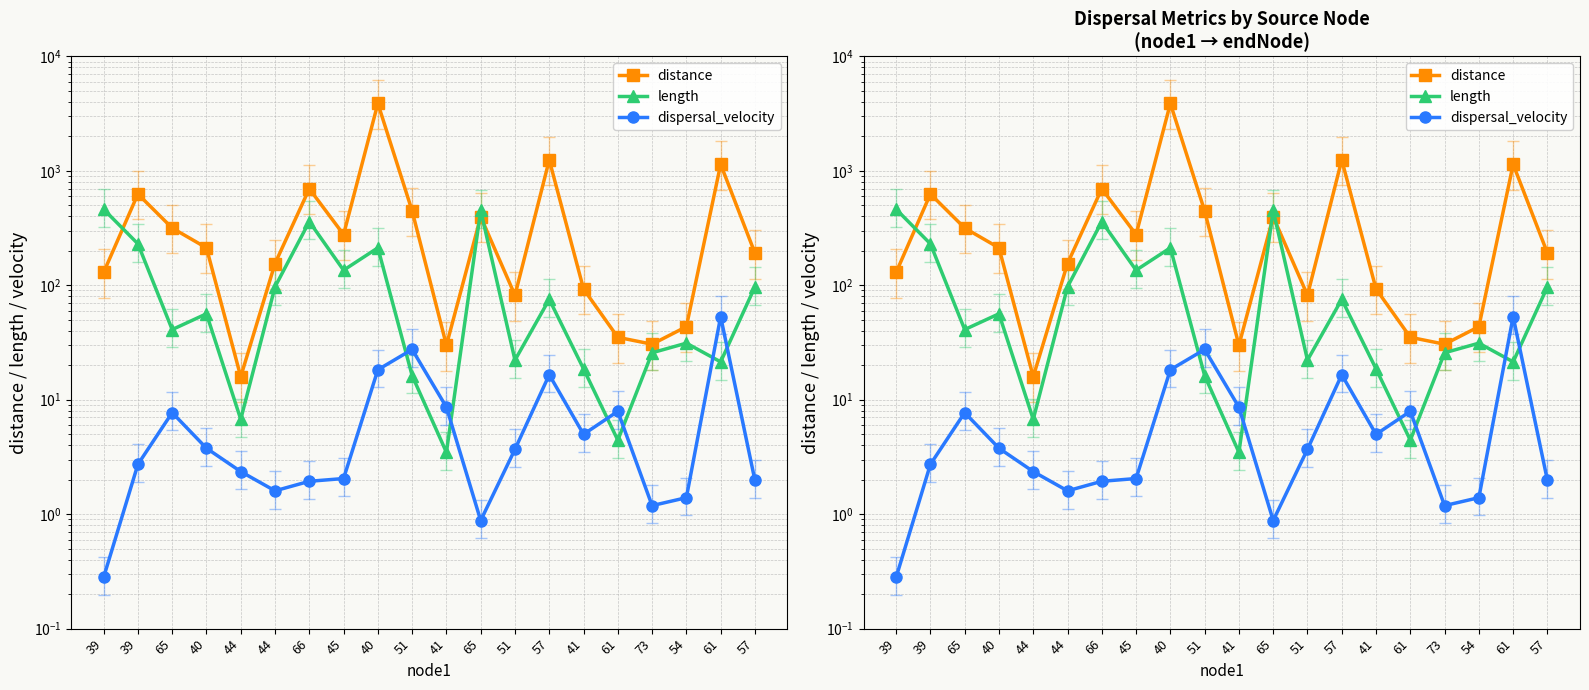

Which has a higher value, 61 or 45?

45